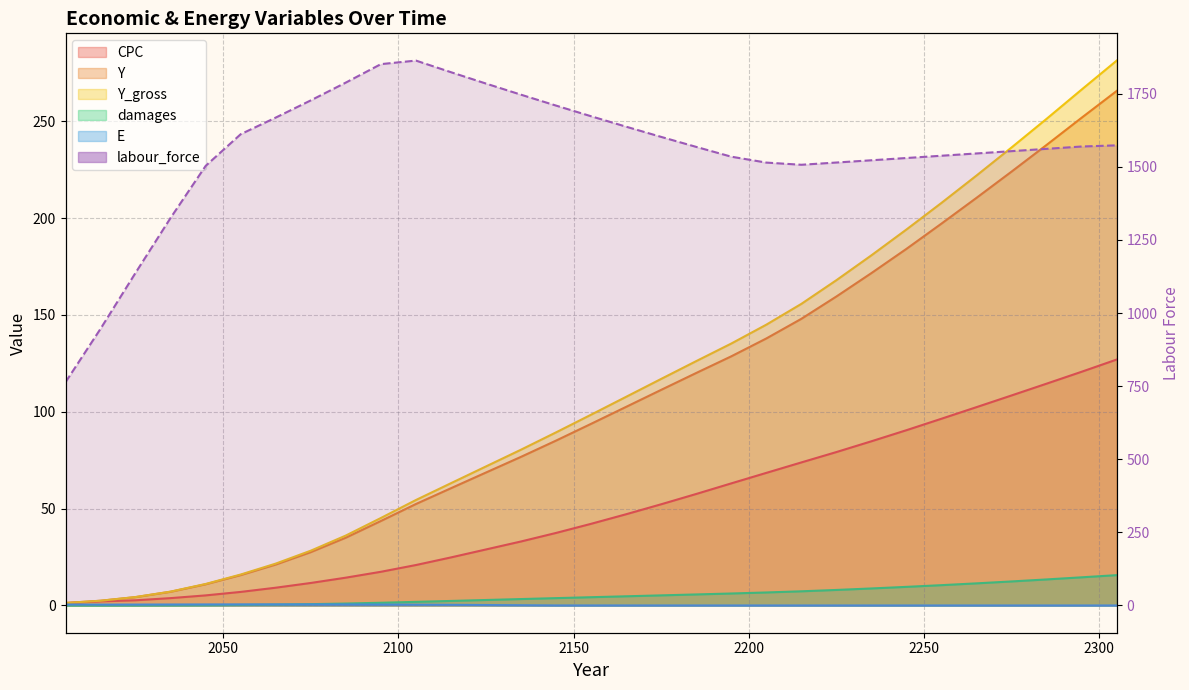

True or false: damages has more than 2 points higher than both neighbors.

False